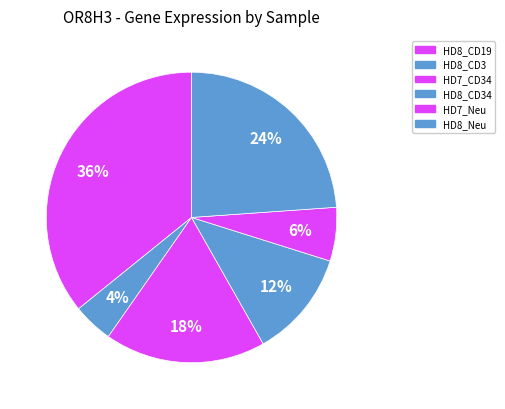

How many slices are in this pie chart?

6